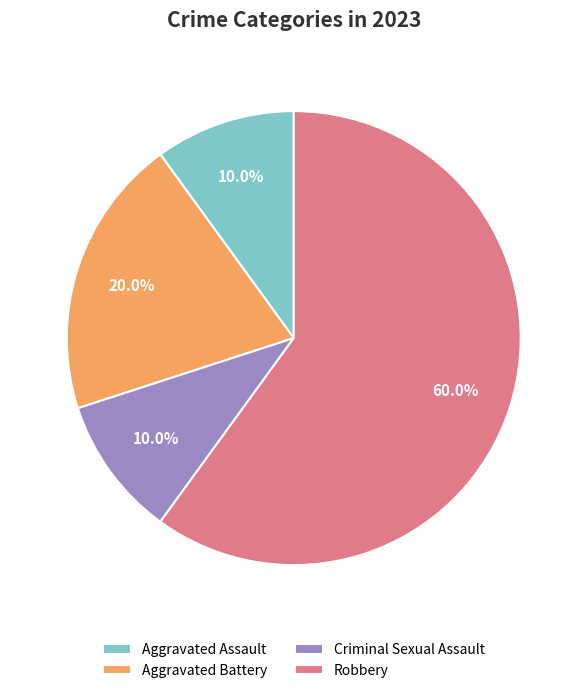

To the nearest percent, what is the average slice percentage?

25%